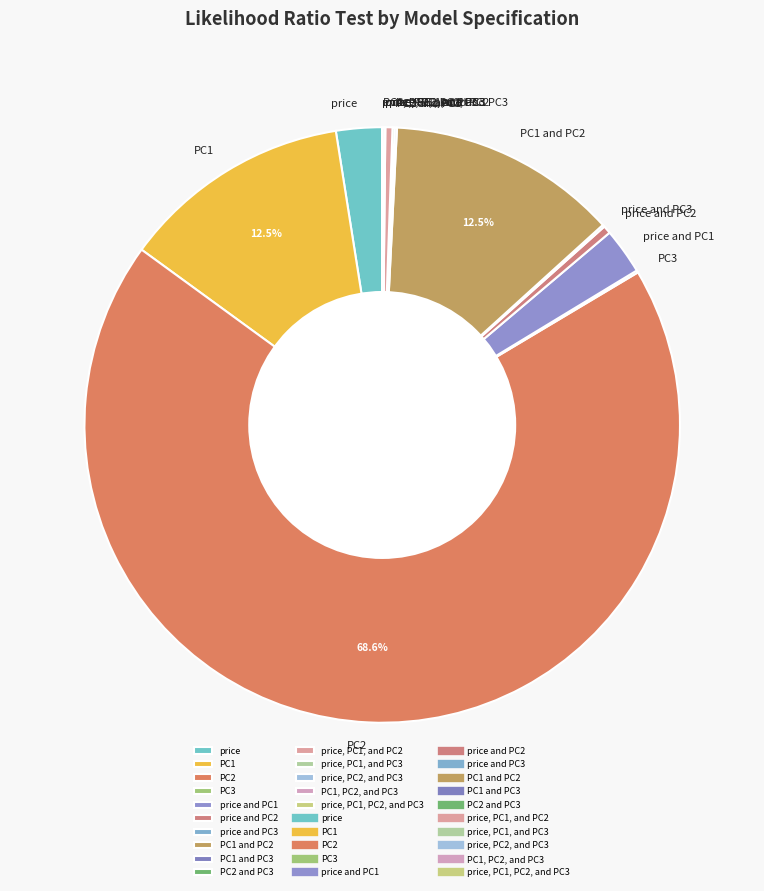

Does any single category account for the majority?

Yes